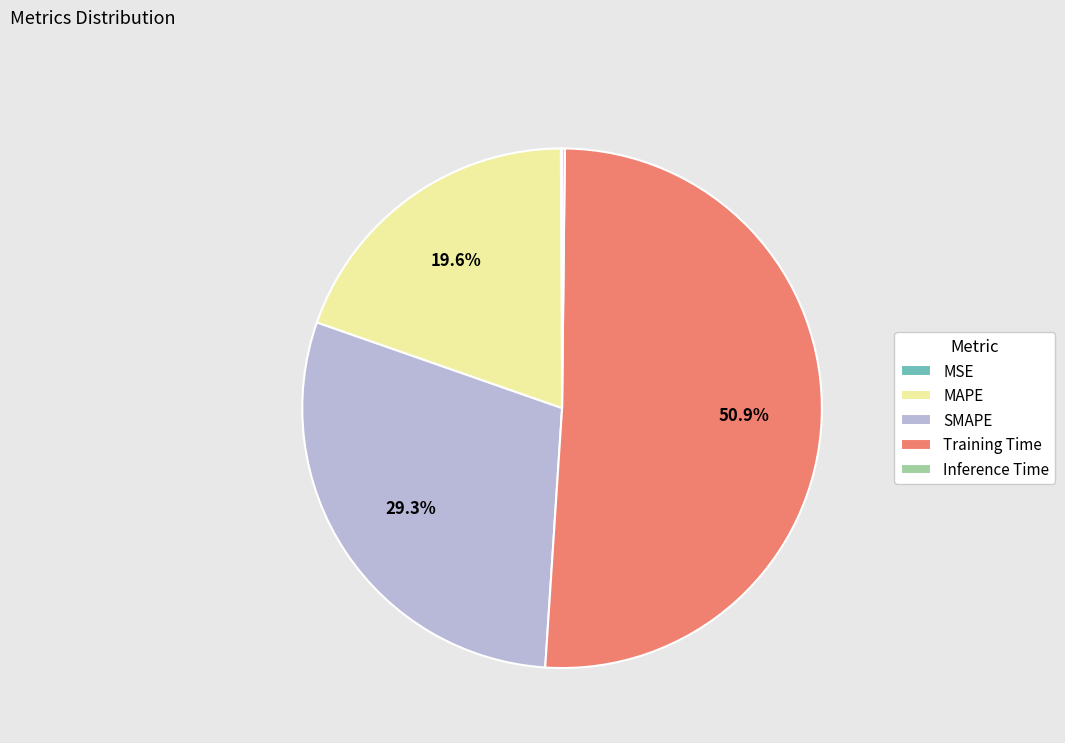

Which slice represents more than half of the pie?

Training Time